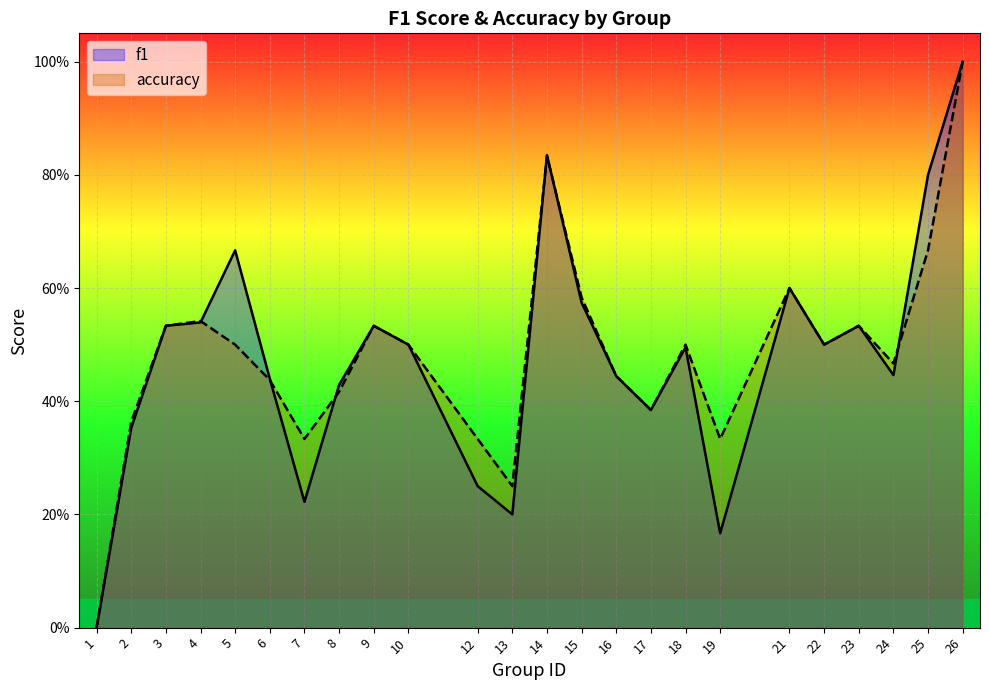

Which has a higher value, 24 or 26?

26